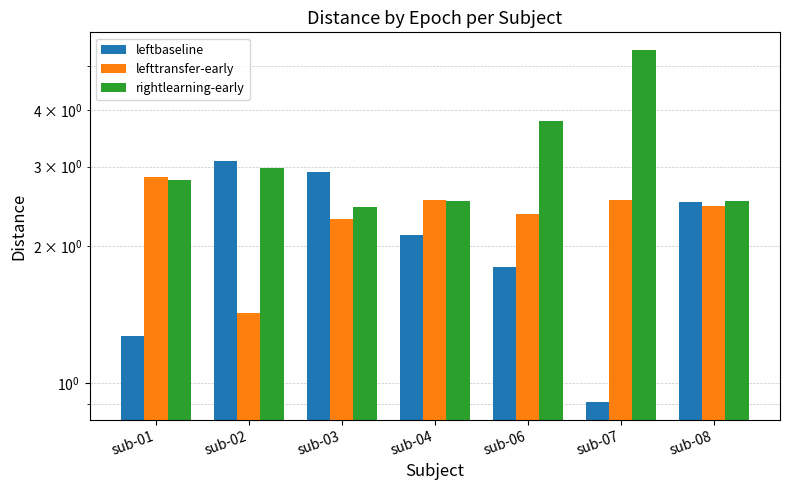

At which category is the sum across all series the highest?

sub-07